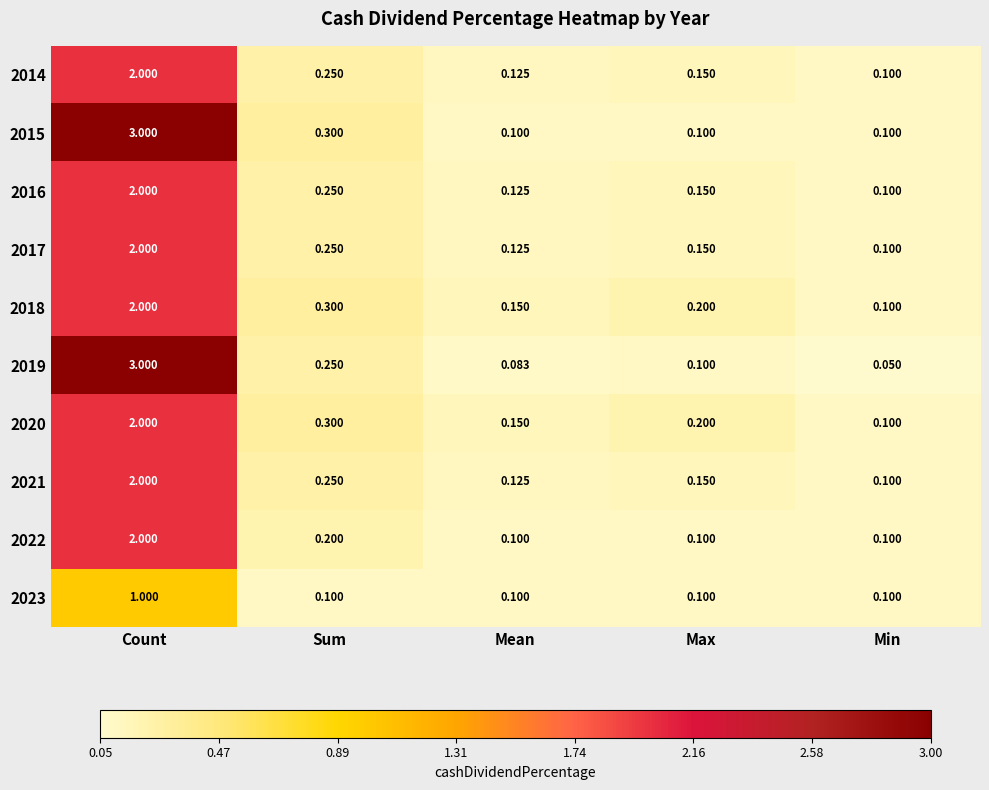

At which category is the sum across all series the highest?

Count